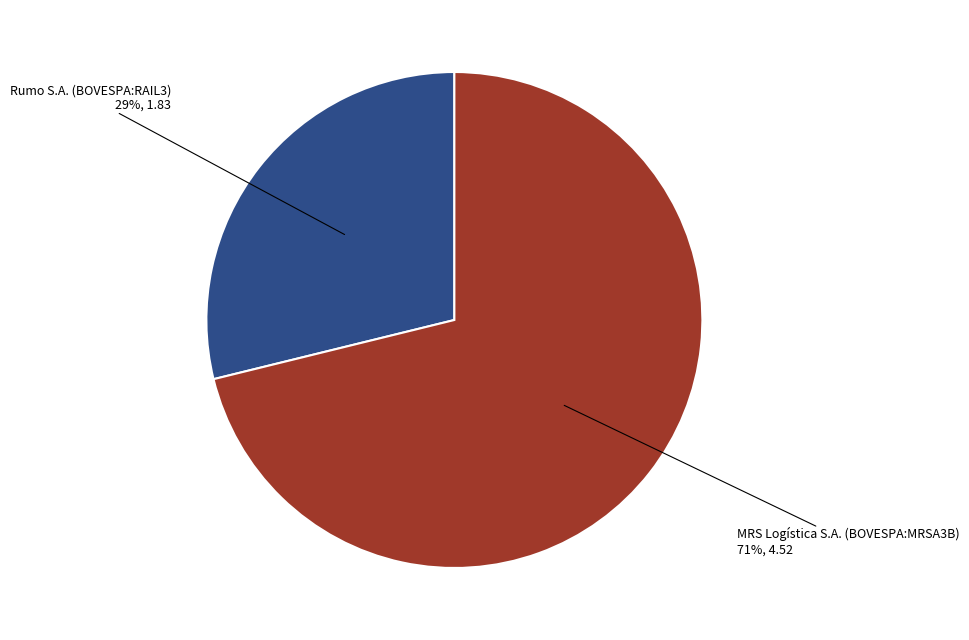

To the nearest percent, what is the average slice percentage?

50%